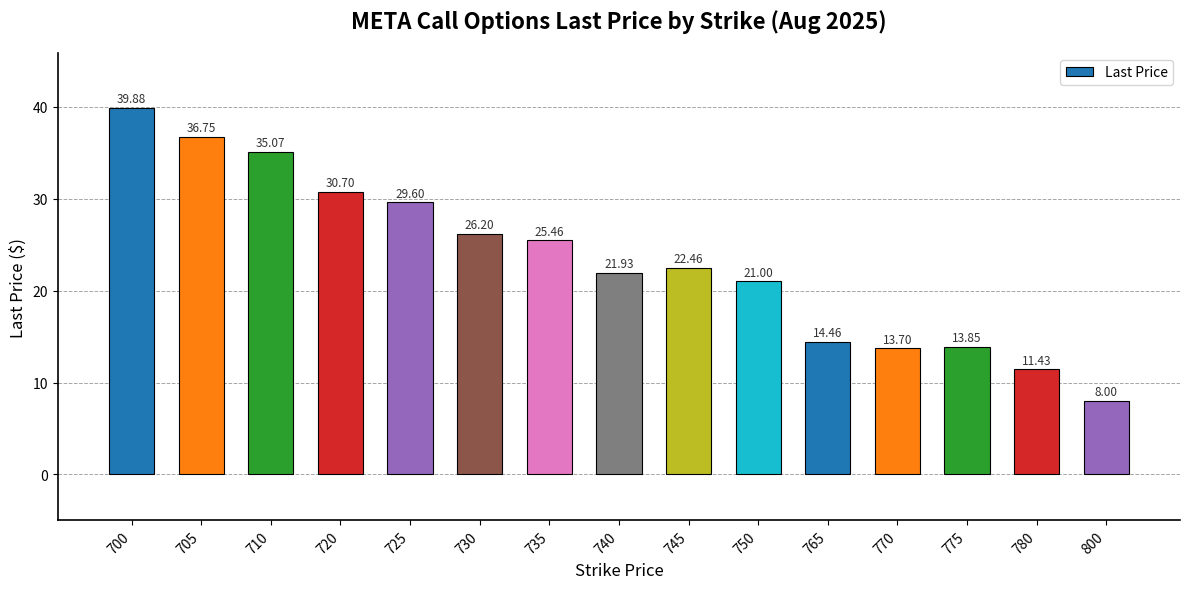

What is the minimum value shown in the chart?

8.0